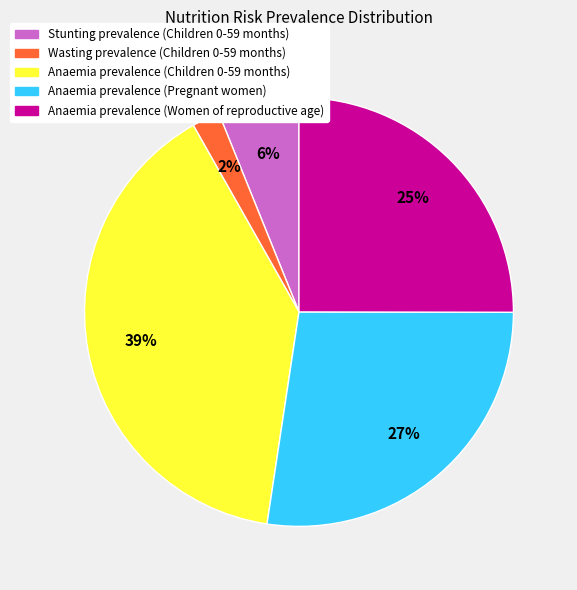

To the nearest percent, what portion does Anaemia prevalence (Children 0-59 months) represent?

39%